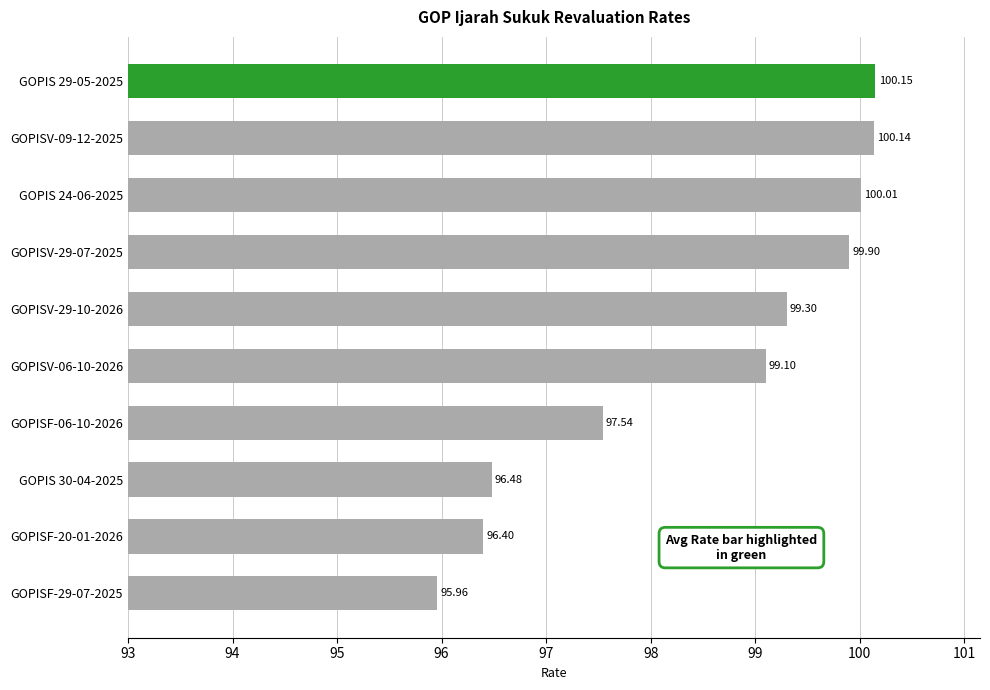

Are the bars horizontal?

Yes